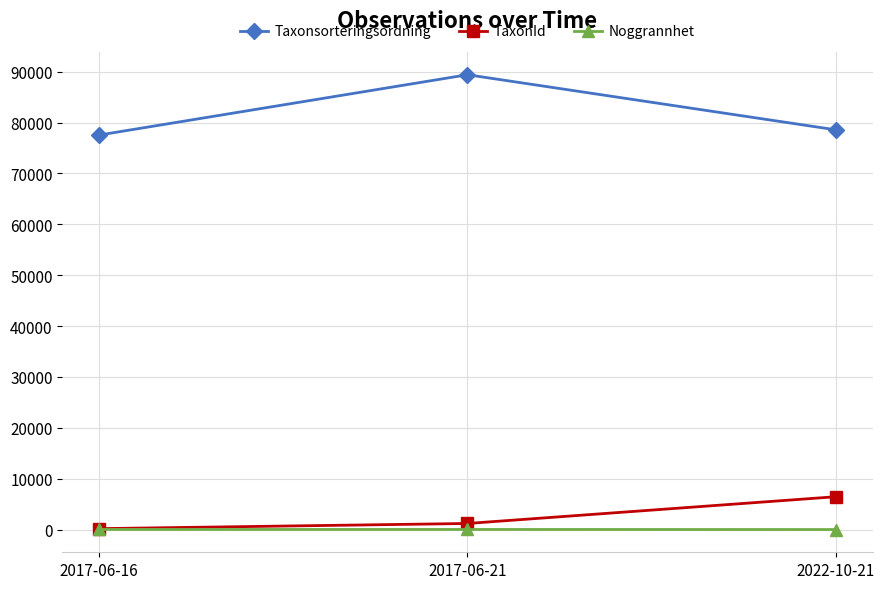

What is the sum of all Noggrannhet values?

60